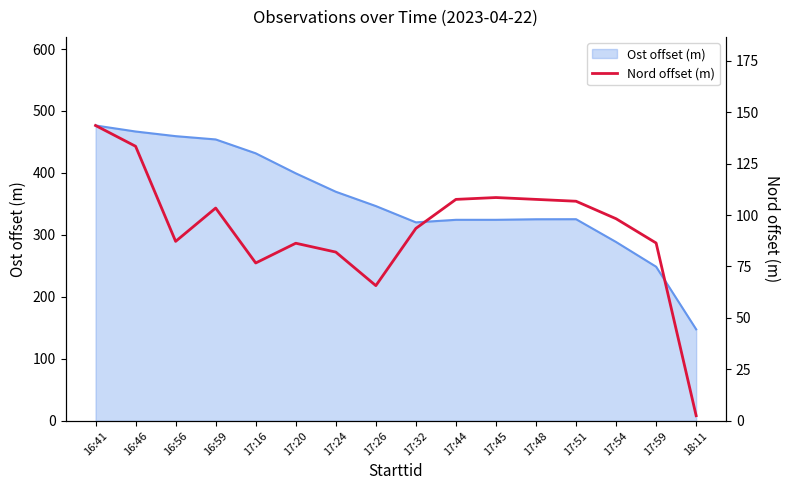

The value of Ost offset (m) at 17:32 is 523.2. True or false?

False